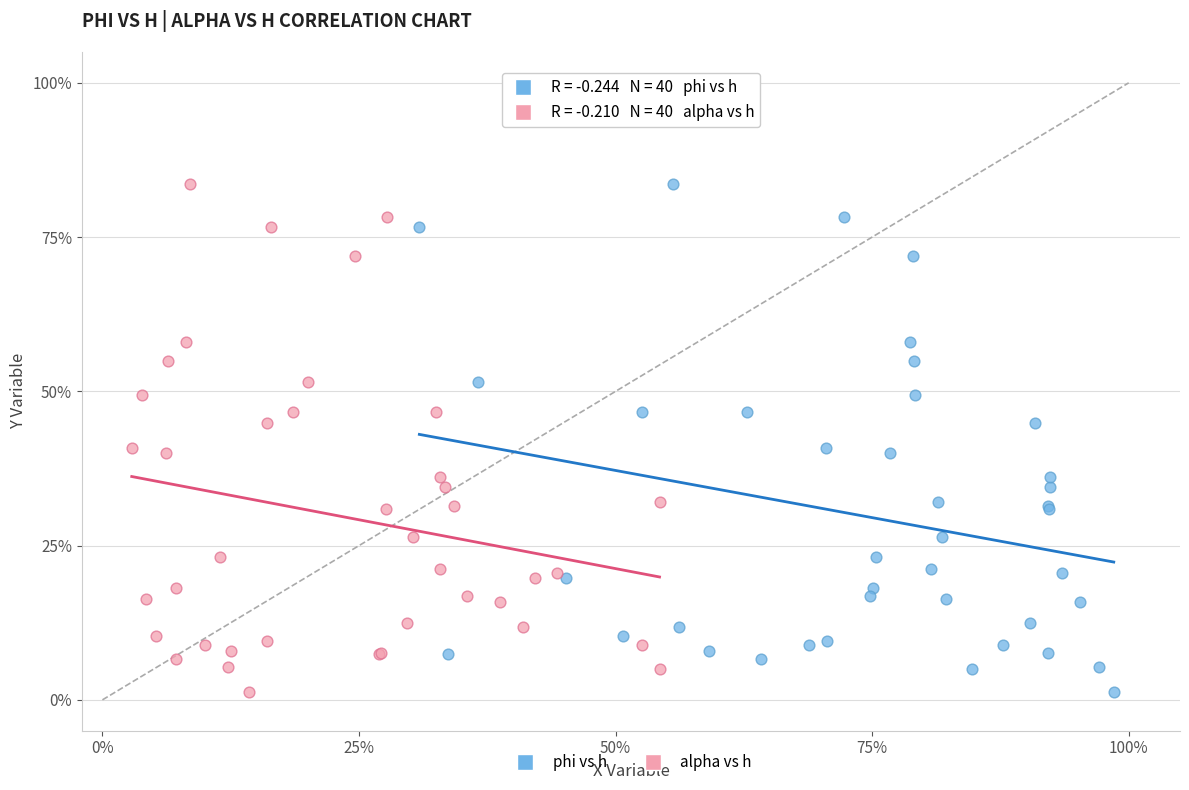

What are all the series names shown in the legend?

phi vs h, alpha vs h